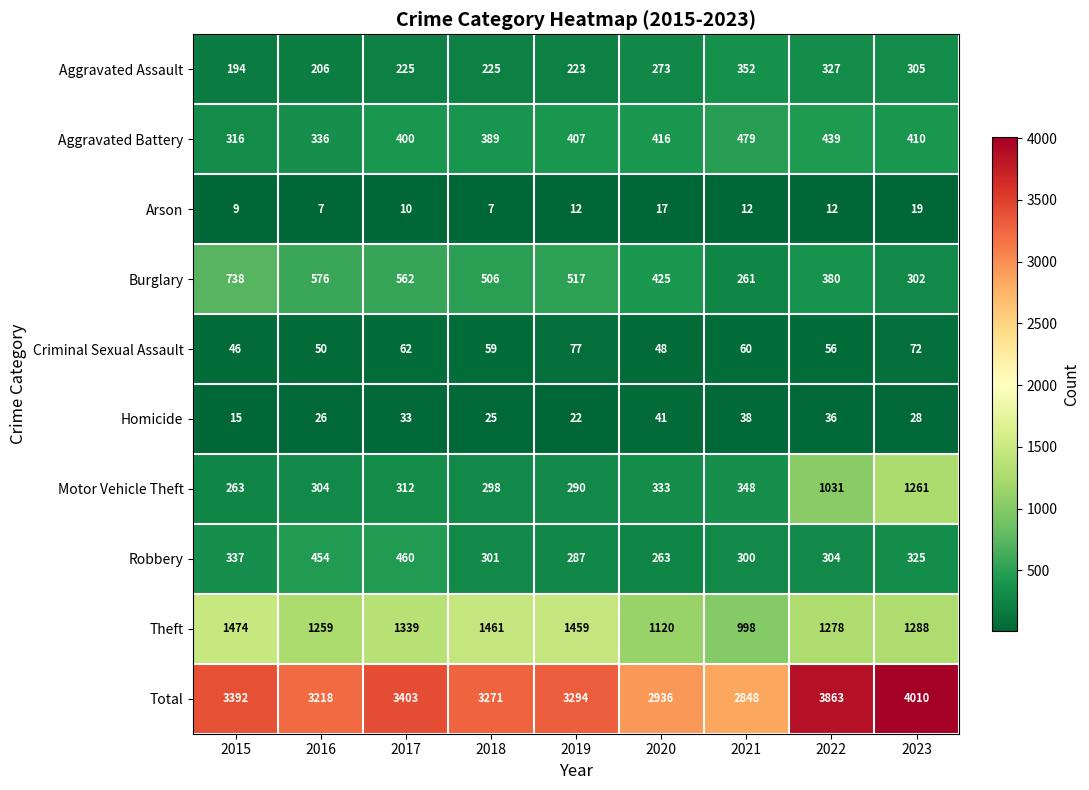

What is the total value across all series at 2022?

7726